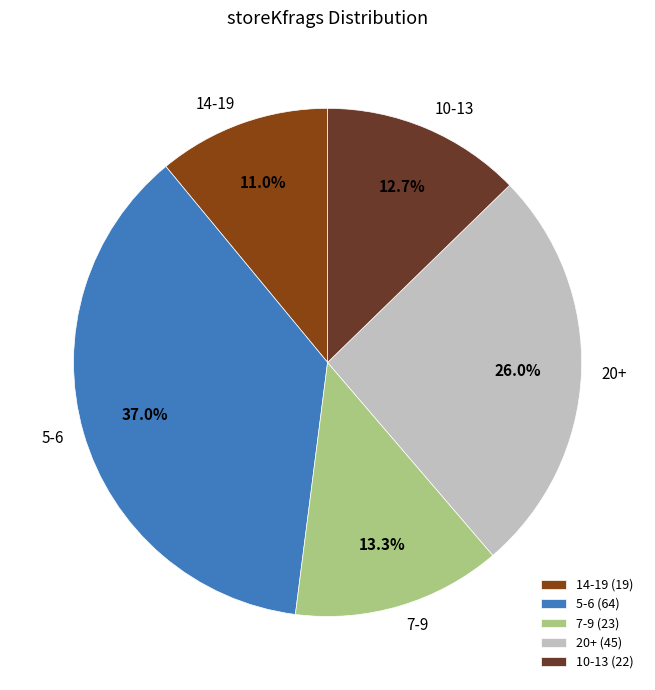

Does any single category account for the majority?

No